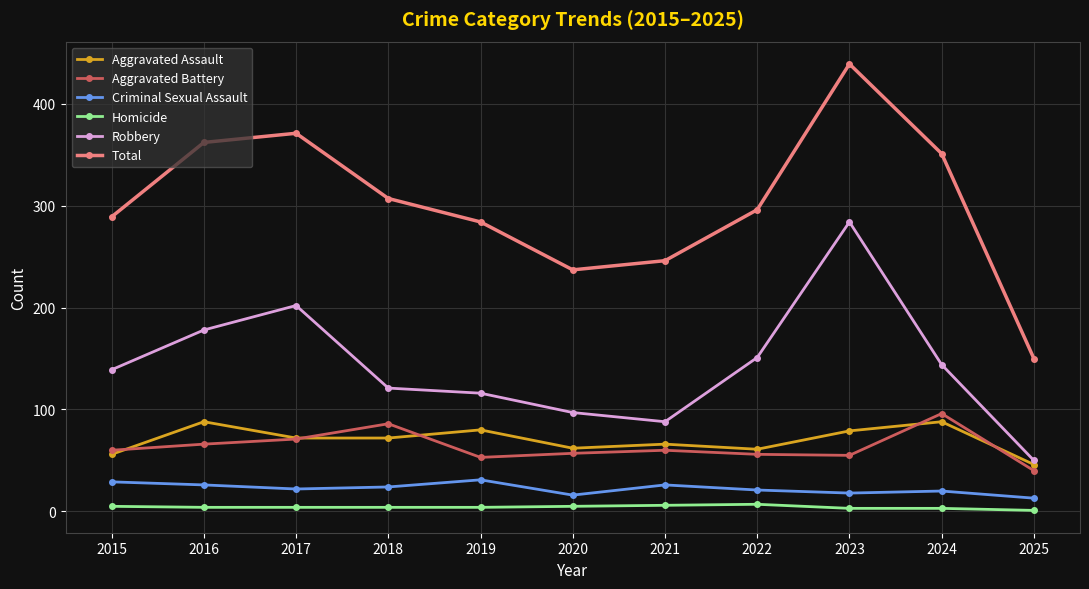

True or false: Total and Robbery cross at least once.

False